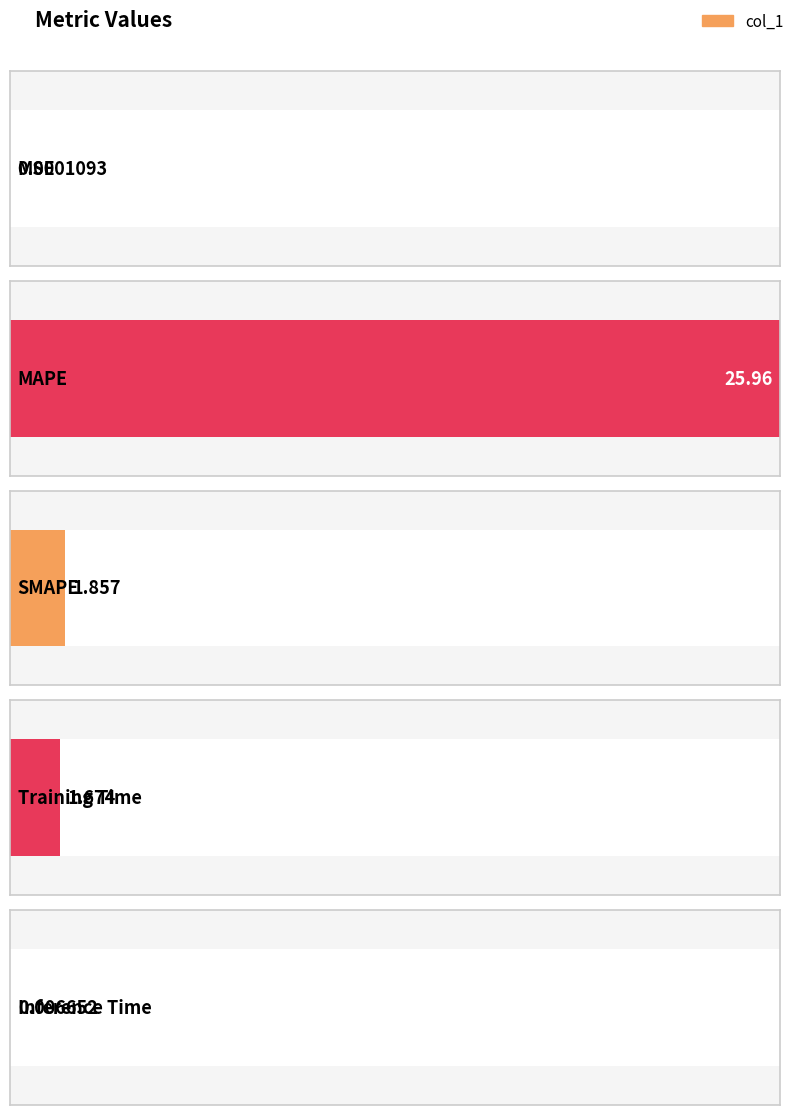

Count the number of values greater than 1.

3